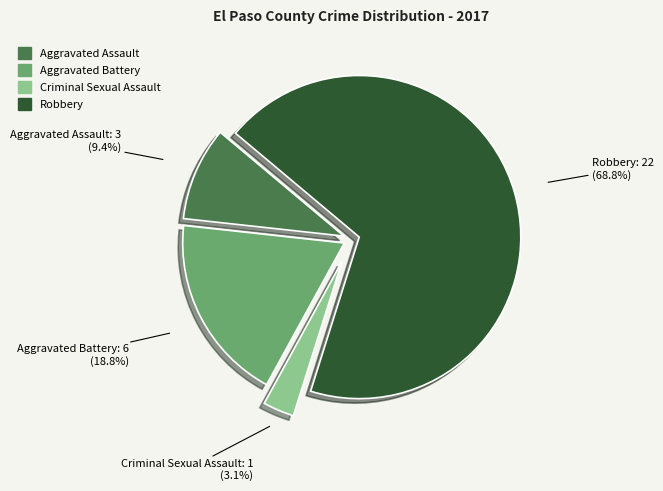

Is it true that Aggravated Assault is 9% of the pie?

True